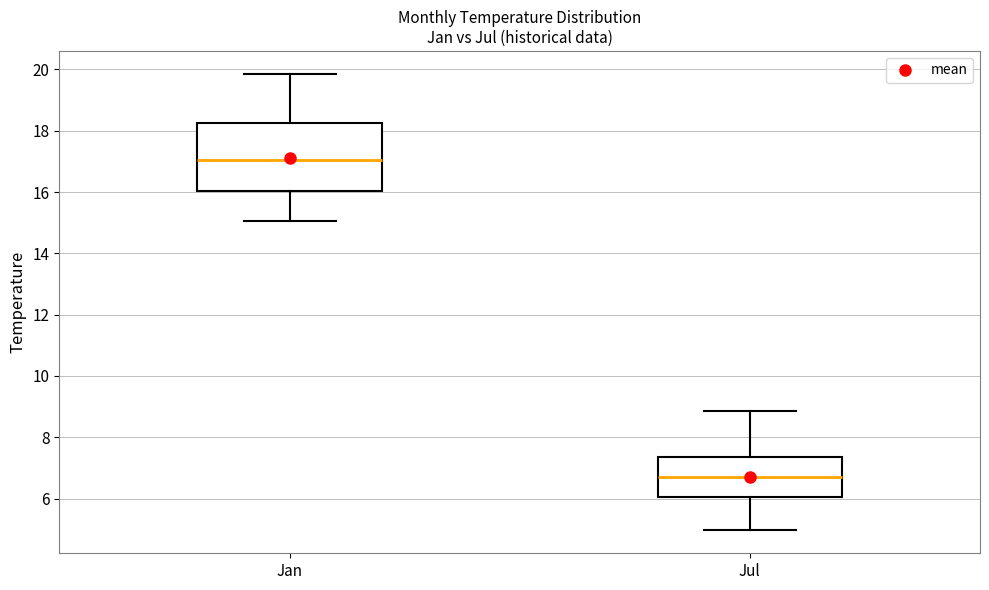

Reading left to right, transcribe this box plot: for each box, give where its median line is, the range the box spans, and where its two whiskers end, as read against the y-axis. The values are not printed on the chart, so give them approximately, as read against the axis.

Jan: median 17.0, box 16.0 to 18.2, whiskers 15.0 to 19.8
Jul: median 6.8, box 6.0 to 7.4, whiskers 5.0 to 8.8